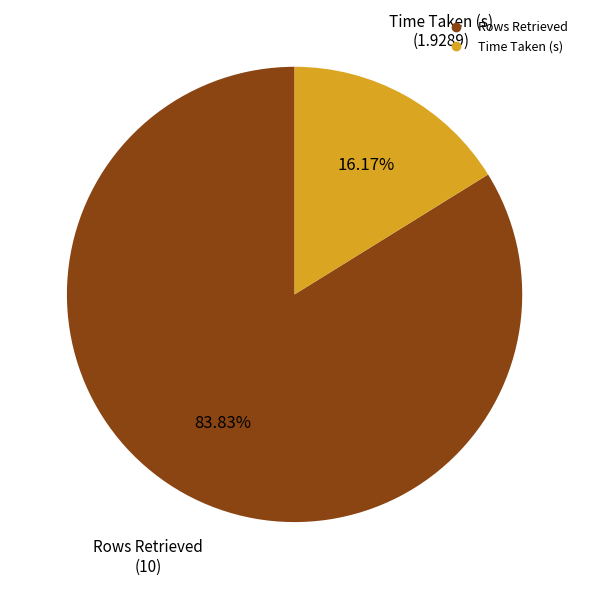

True or false: Rows Retrieved accounts for 72% of the total.

False